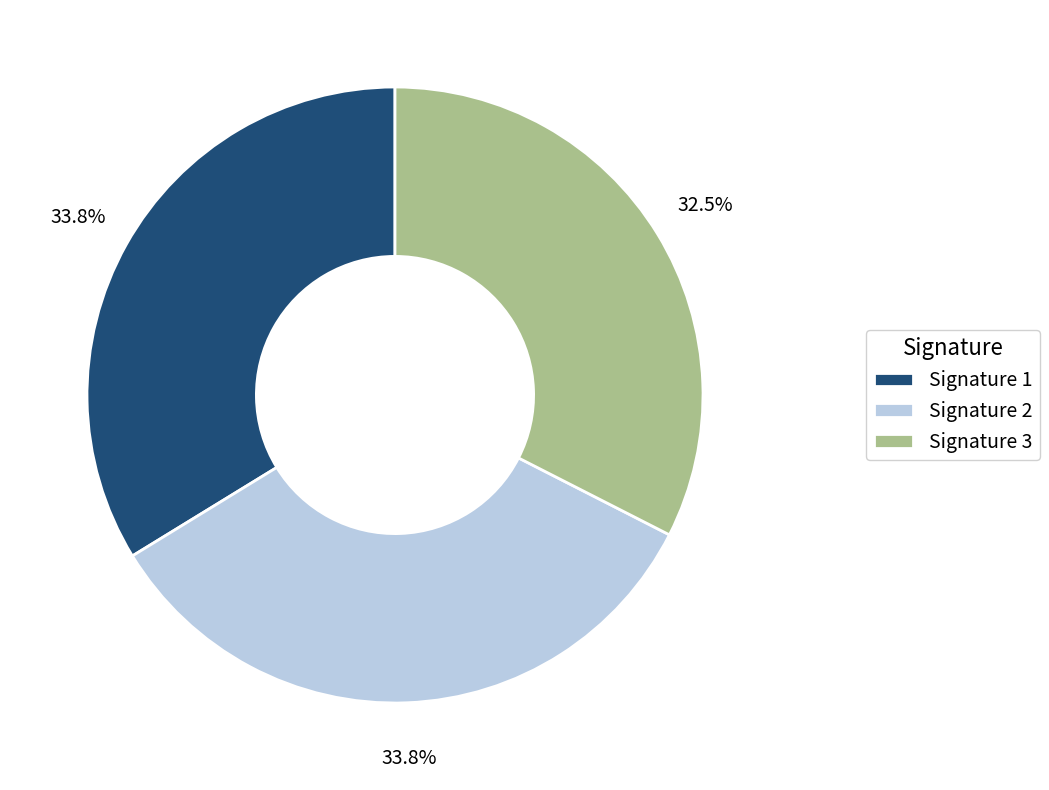

Does any single category account for the majority?

No